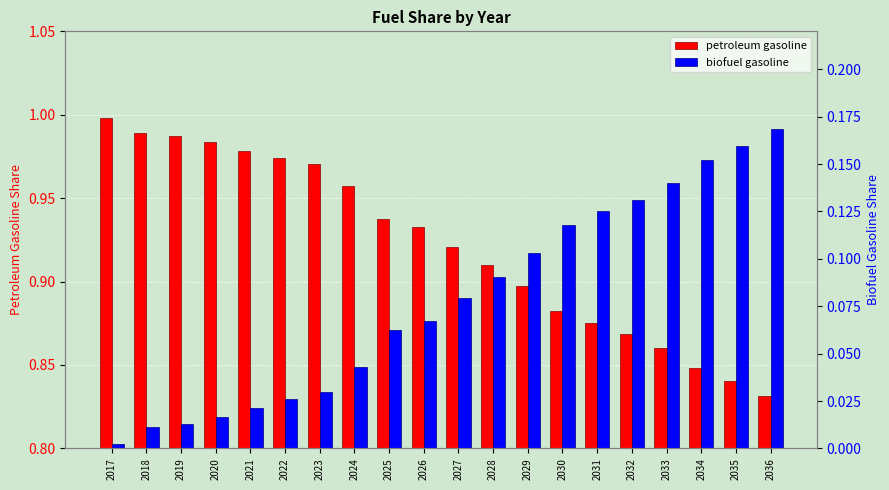

At which category is the sum across all series the highest?

2028